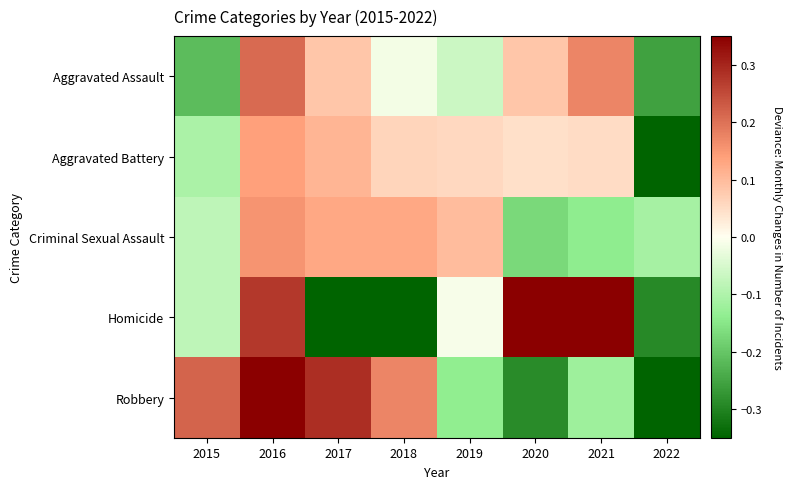

What is the total value across all series at 2018?

-0.1